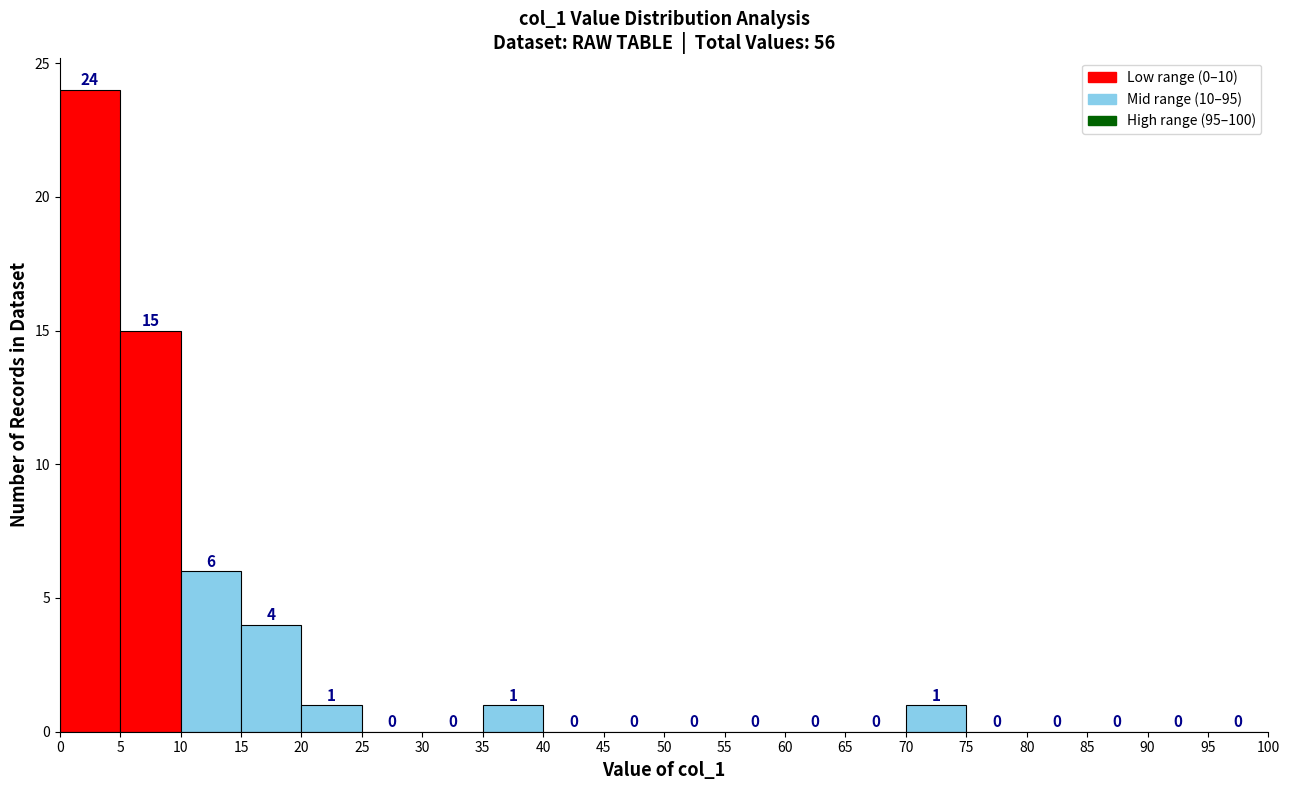

Over which range of the x-axis is the bar tallest?

0 to 5